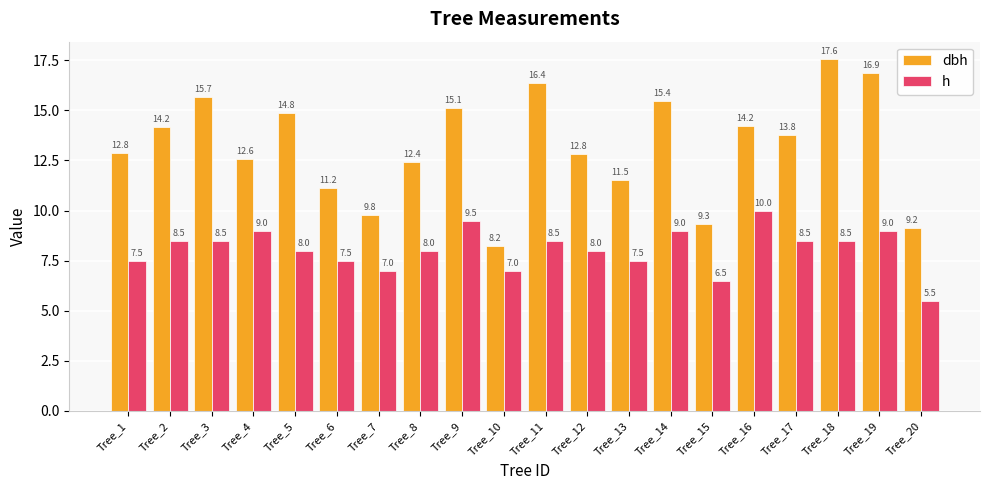

Does the chart contain stacked bars?

No